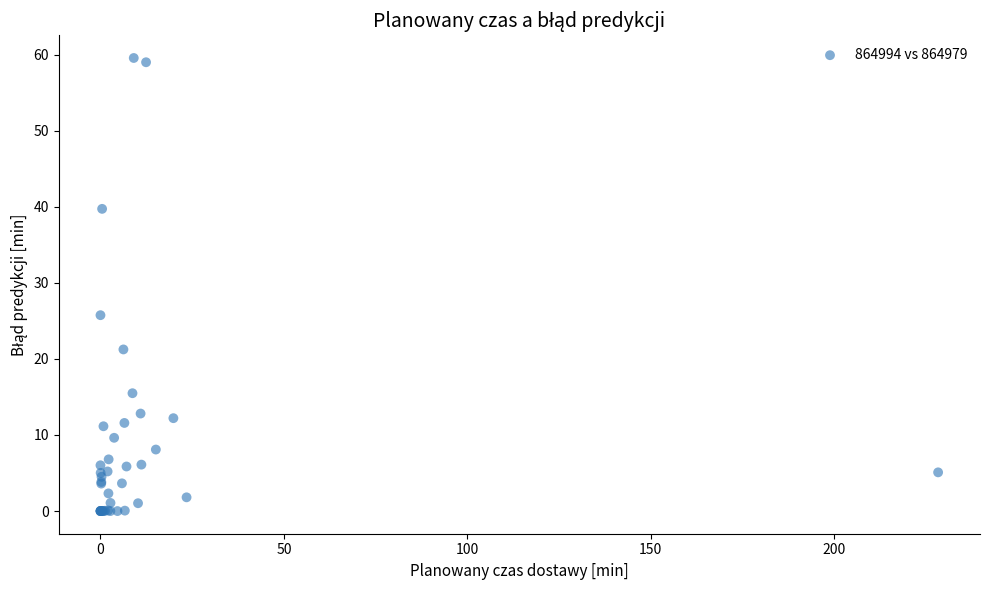

What Y value in the scatter plot is closest to 29?

25.8